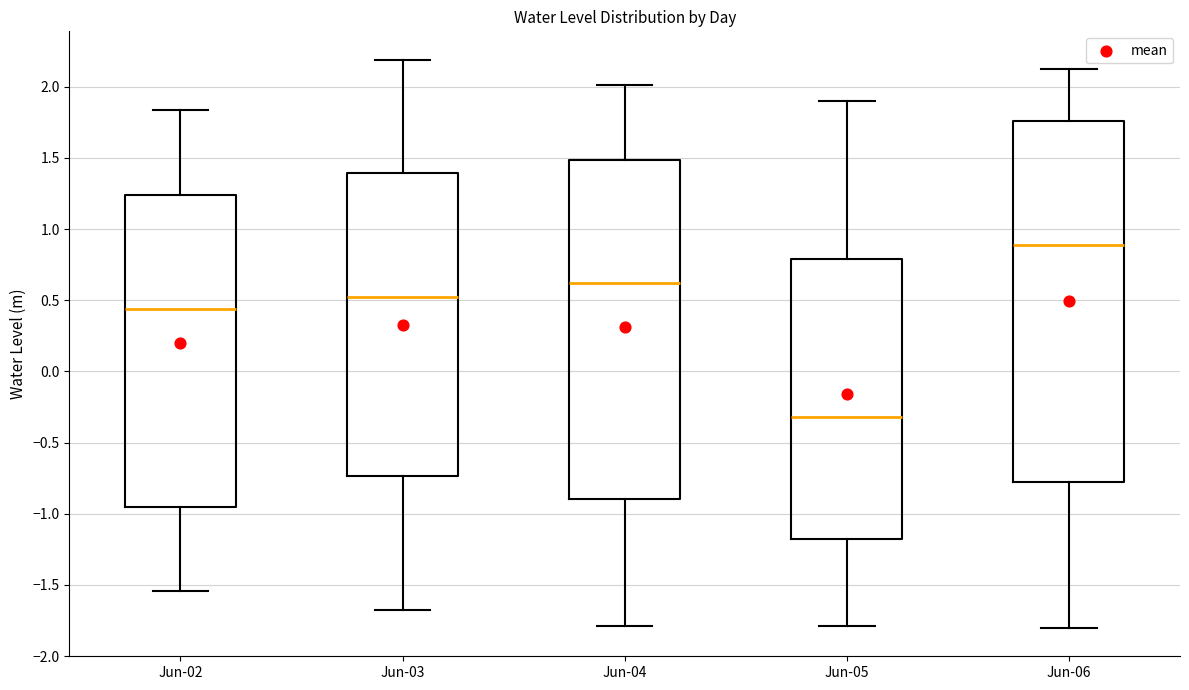

Which box has the lowest median line?

Jun-05